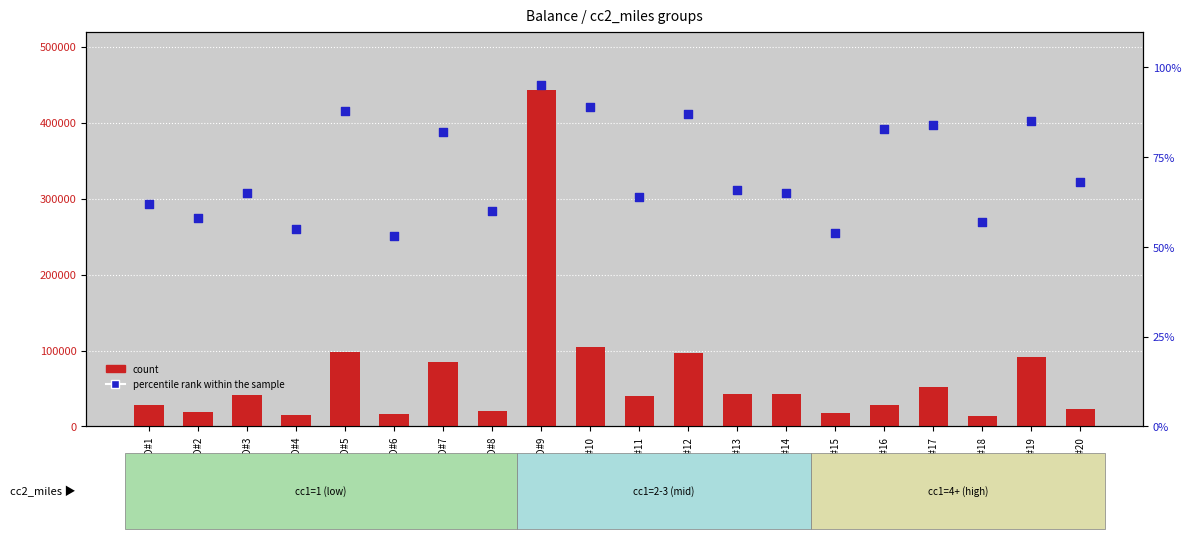

Which series reaches the minimum Y coordinate?

percentile rank within the sample